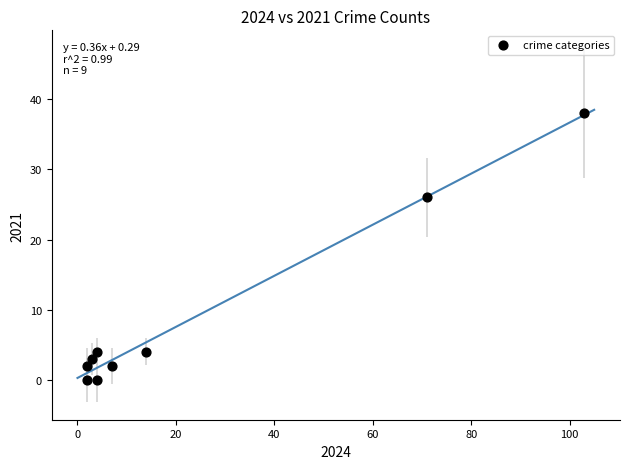

What is the range of X values (max minus min)?

101